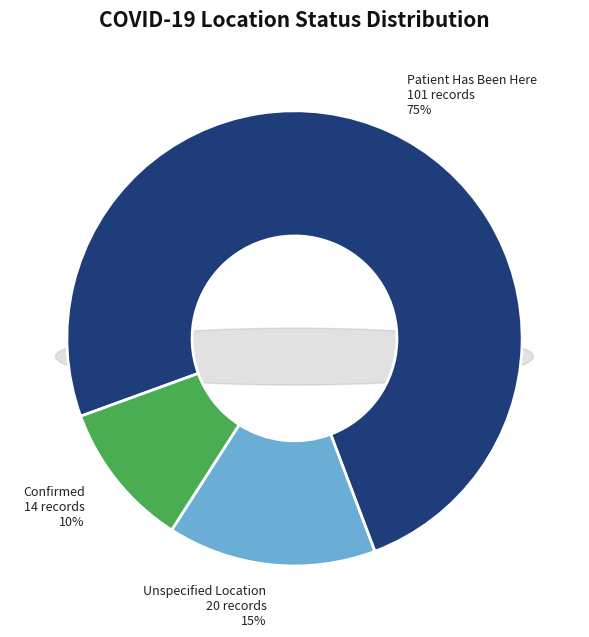

What percentage is the patient_has_been_here slice, to the nearest percent?

75%